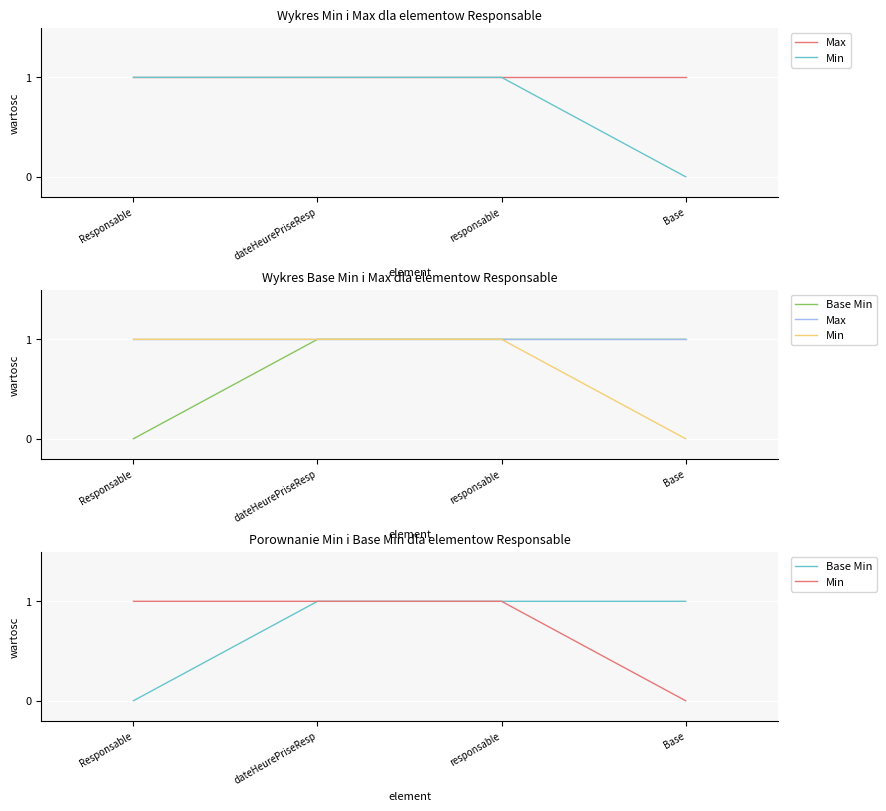

What is the greatest value displayed?

1